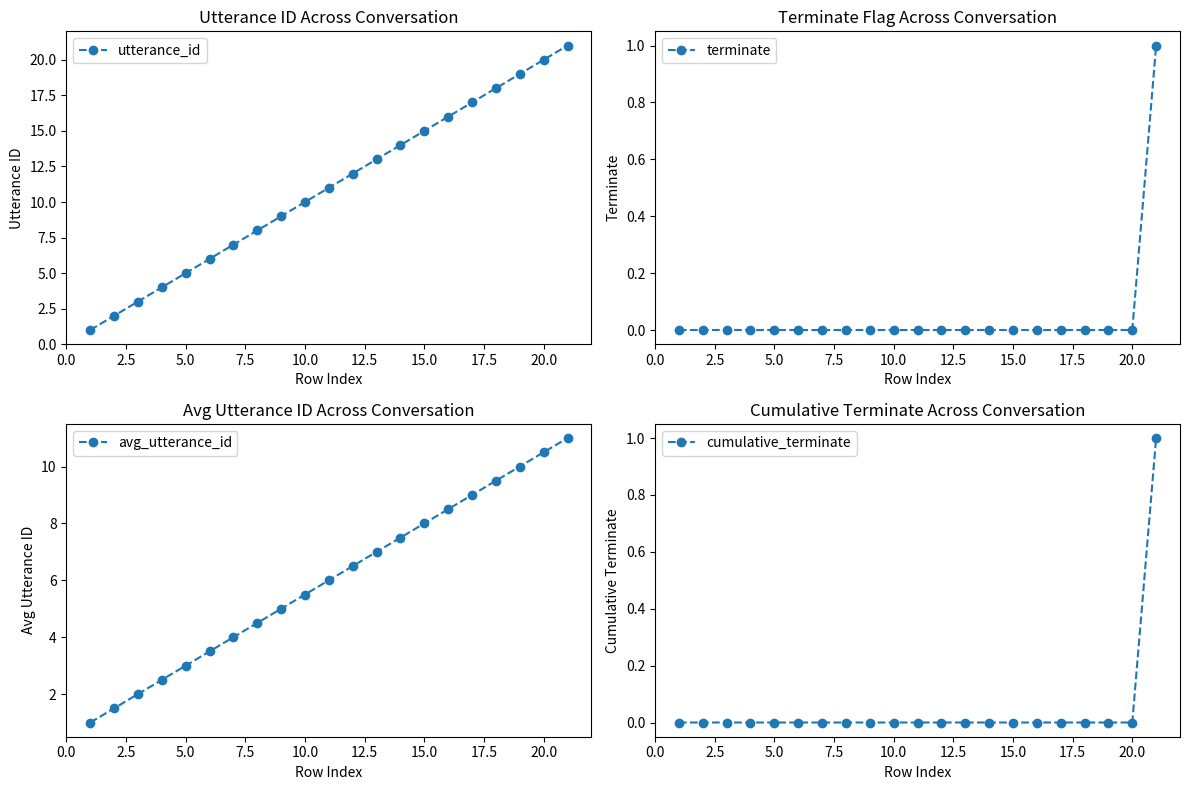

True or false: cumulative_terminate and terminate intersect in this chart.

False